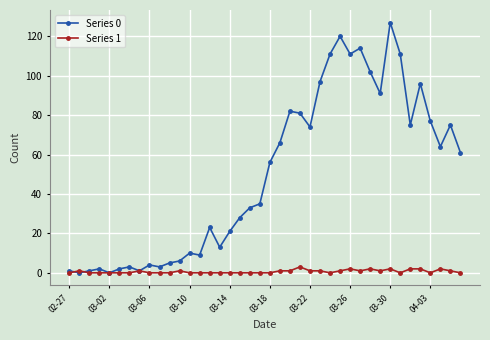

How many lines are shown in the chart?

2